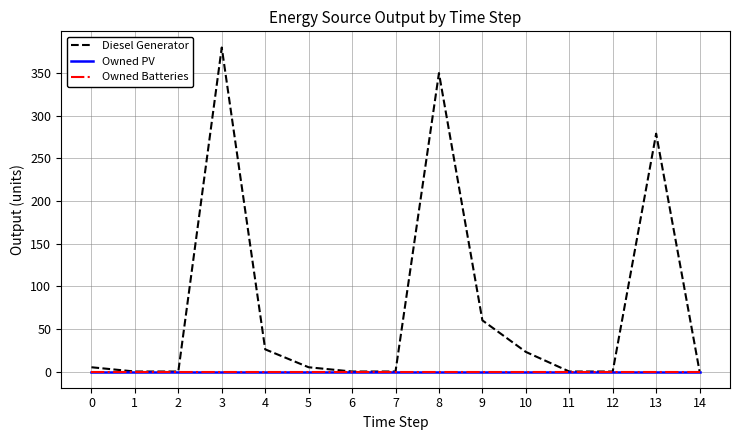

The Owned Batteries series shows 0 at 8. True or false?

True